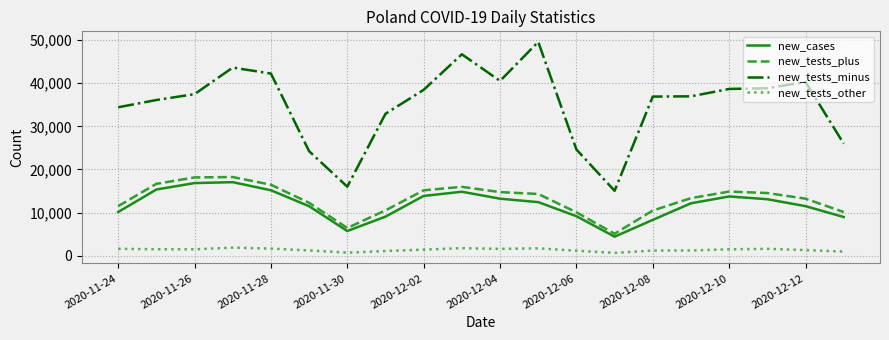

What is the minimum value for new_tests_plus?

5103